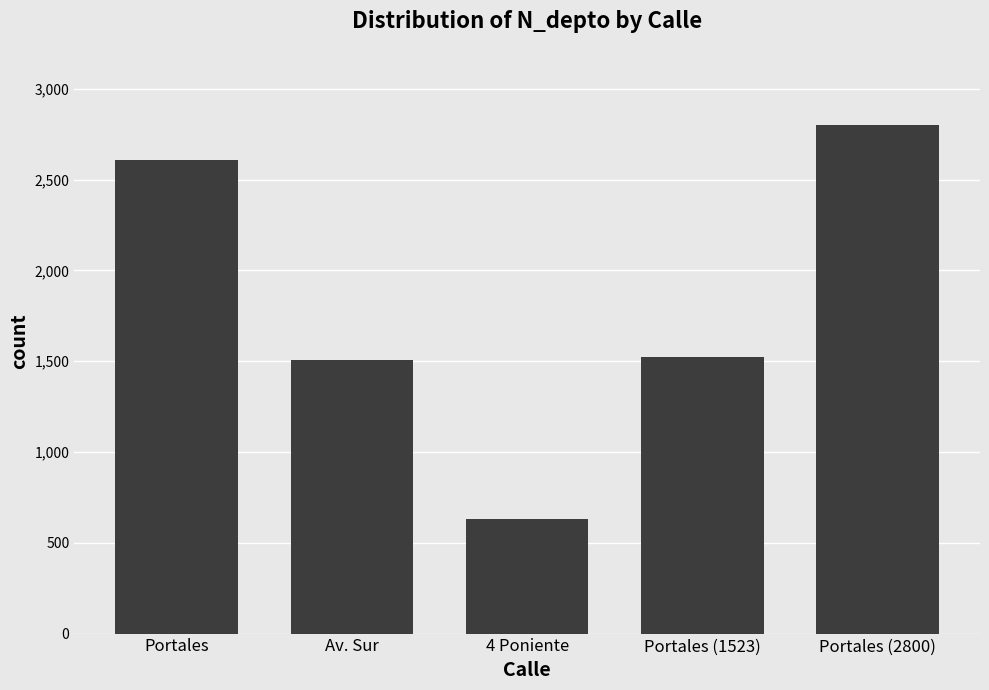

Reading right to left, what are all the values shown in this chart?

2800	1523	630	1508	2608